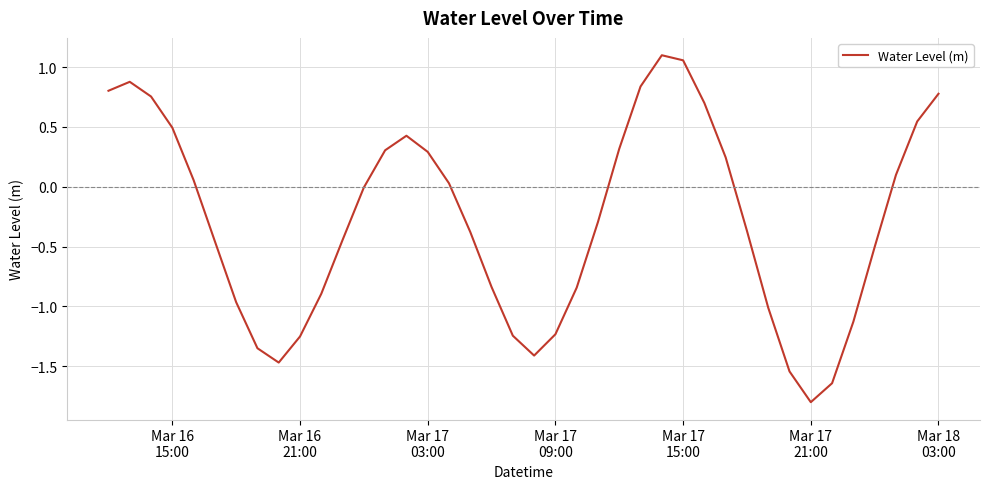

What is the difference between the maximum and minimum values?

2.9